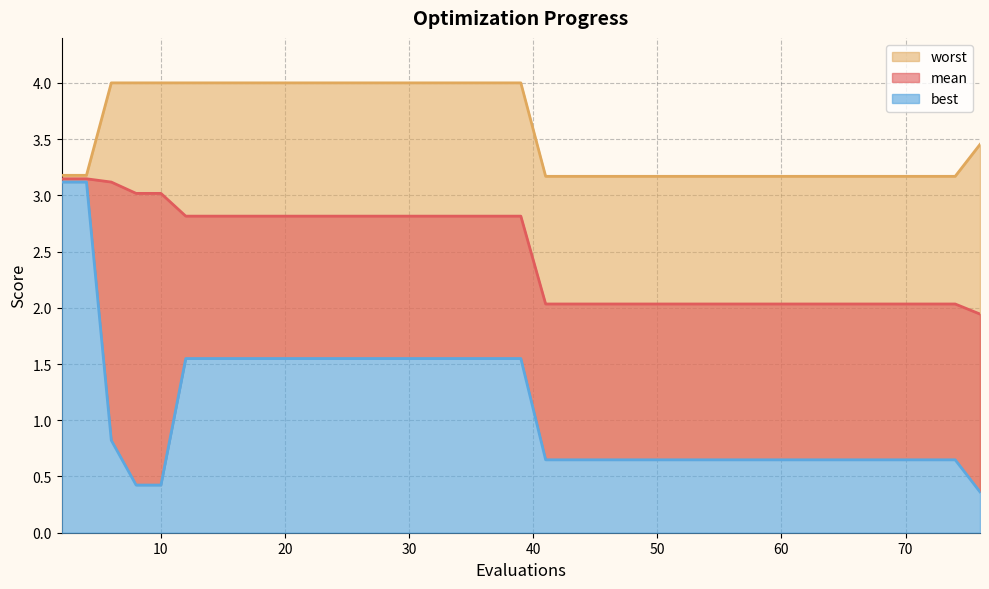

How many categories are shown in the chart?

40